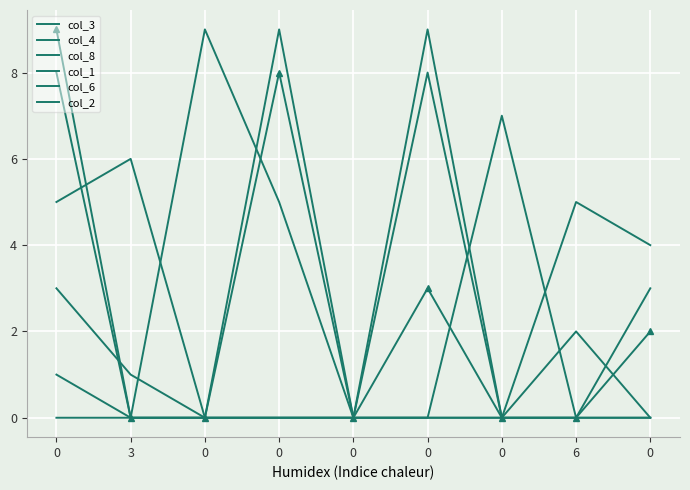

How many distinct data groups are displayed?

6